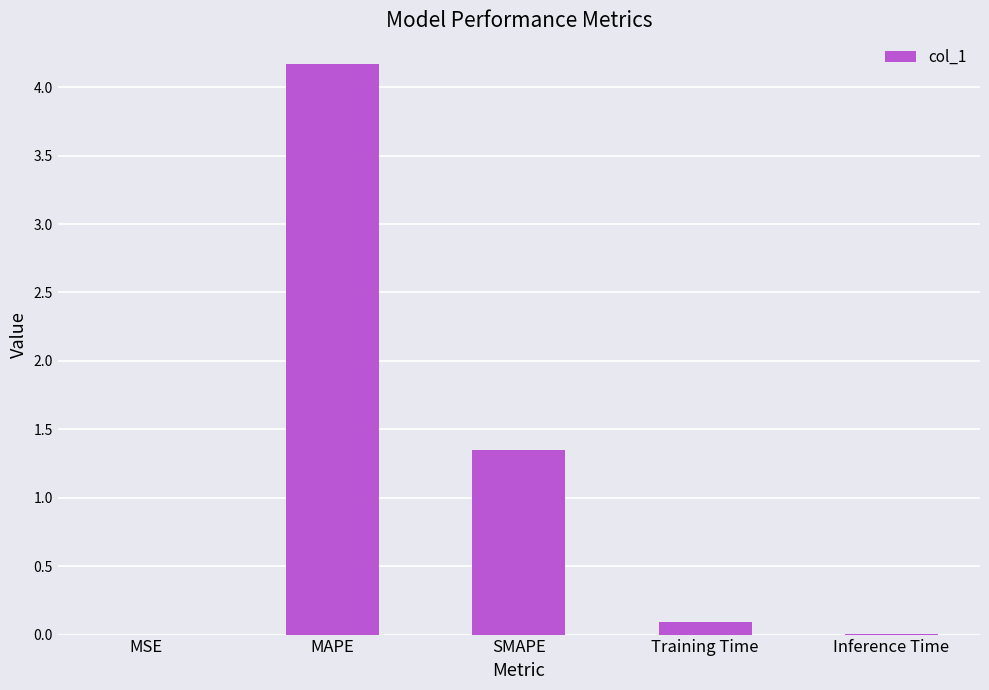

The value at MSE is 0.0. True or false?

True